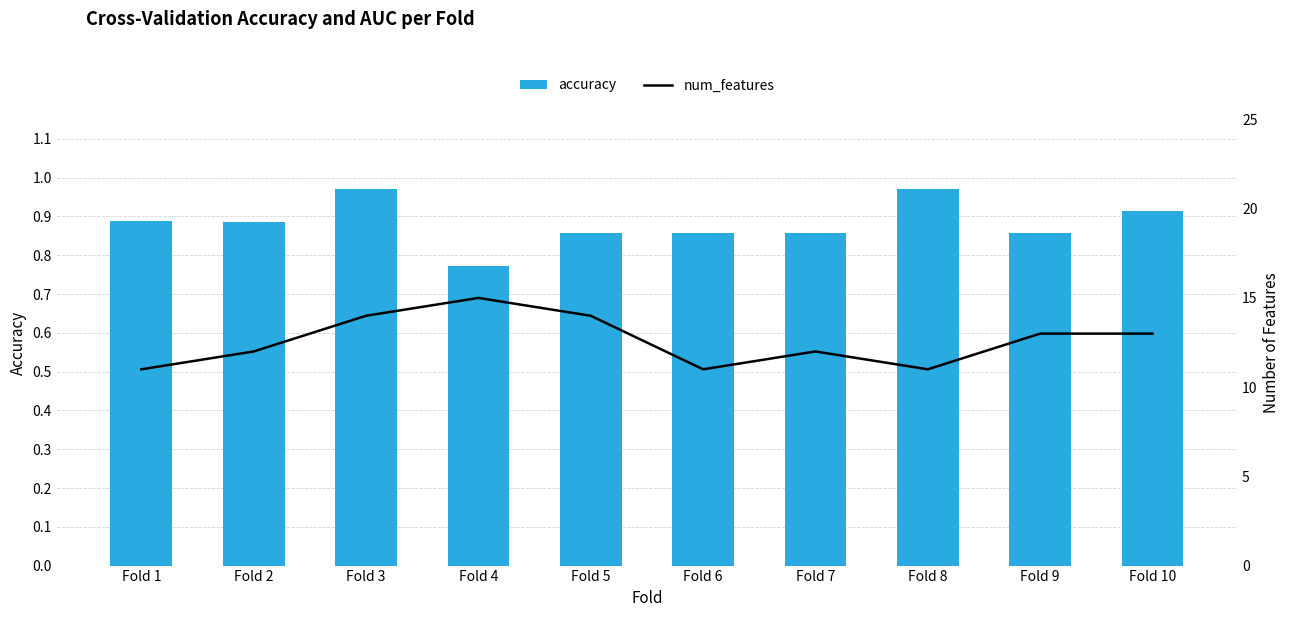

What is the difference between the maximum and second lowest values in the num_features series?

4.0